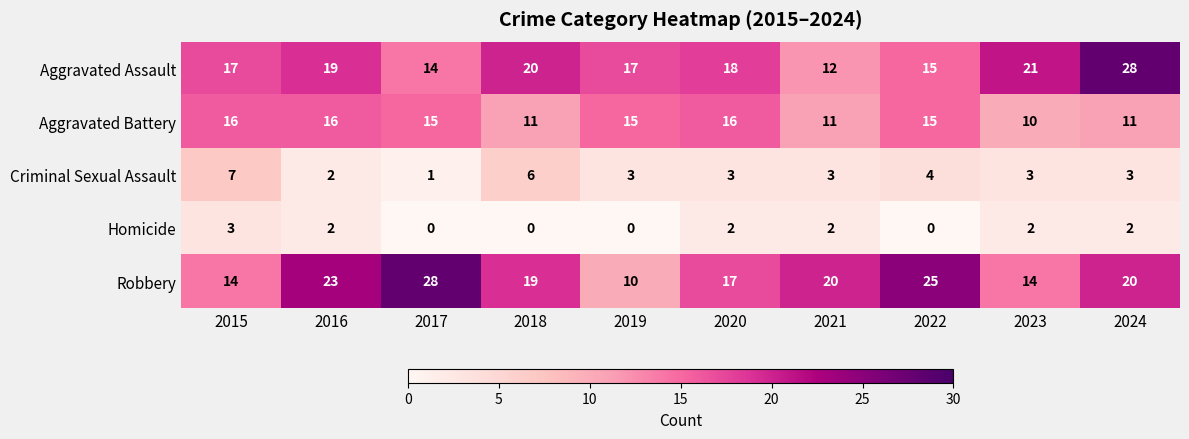

How many Criminal Sexual Assault values are between 3 and 4?

6